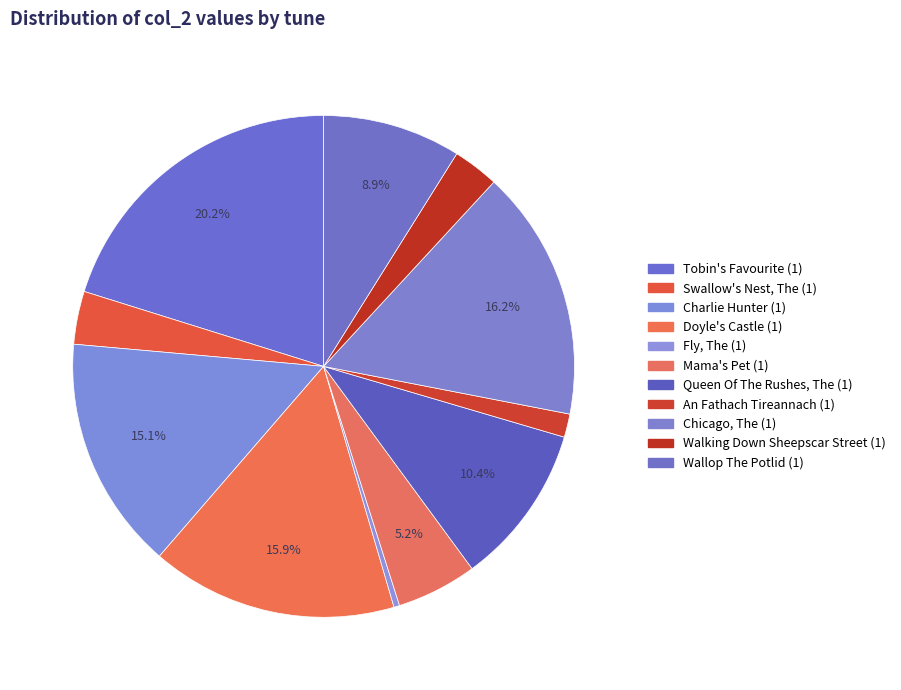

How many segments does this pie chart have?

11